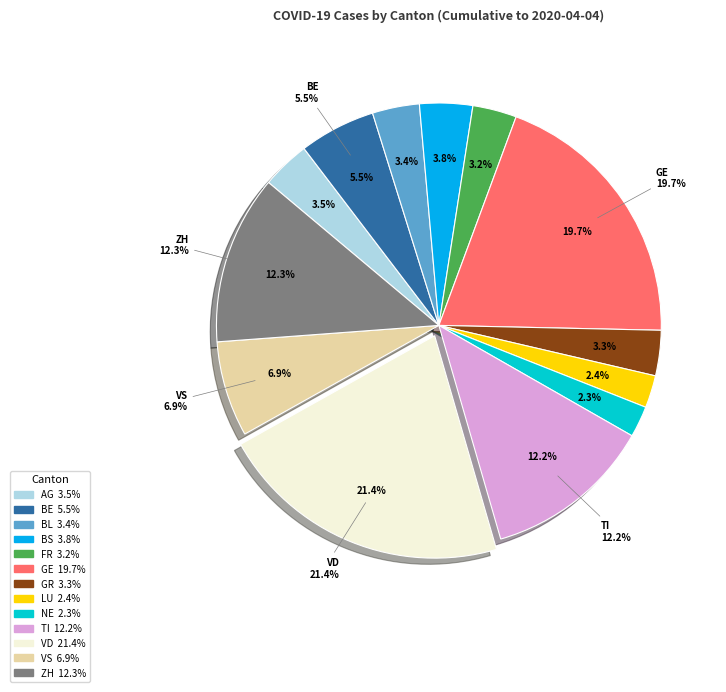

To the nearest percent, what is the difference between the largest and smallest slice percentages?

19%